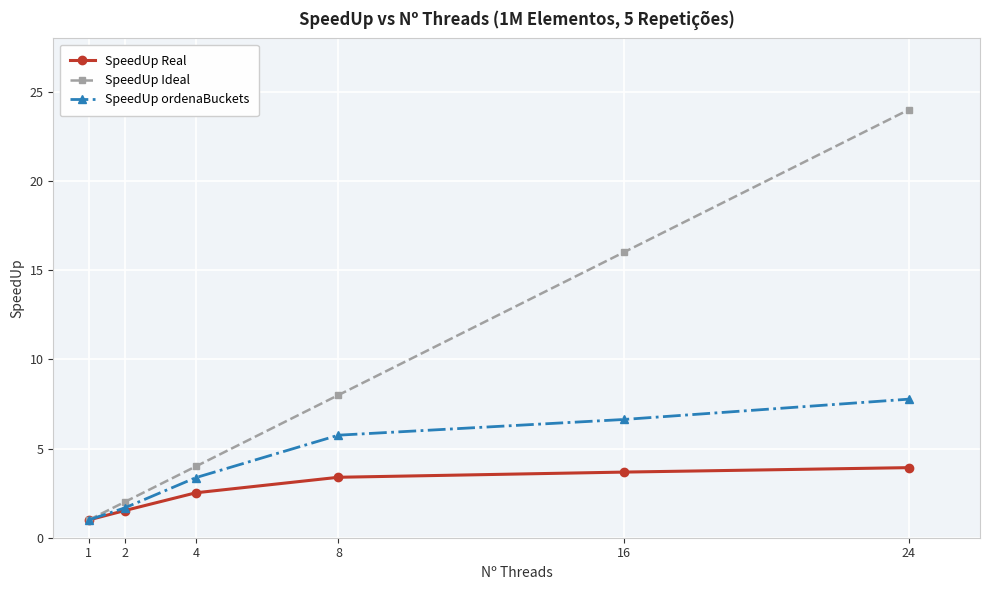

Reading right to left, transcribe all the data shown in this chart.

SpeedUp Real: 24=3.9	16=3.7	8=3.4	4=2.5	2=1.5	1=1.0
SpeedUp Ideal: 24=24.0	16=16.0	8=8.0	4=4.0	2=2.0	1=1.0
SpeedUp ordenaBuckets: 24=7.8	16=6.6	8=5.8	4=3.4	2=1.7	1=1.0